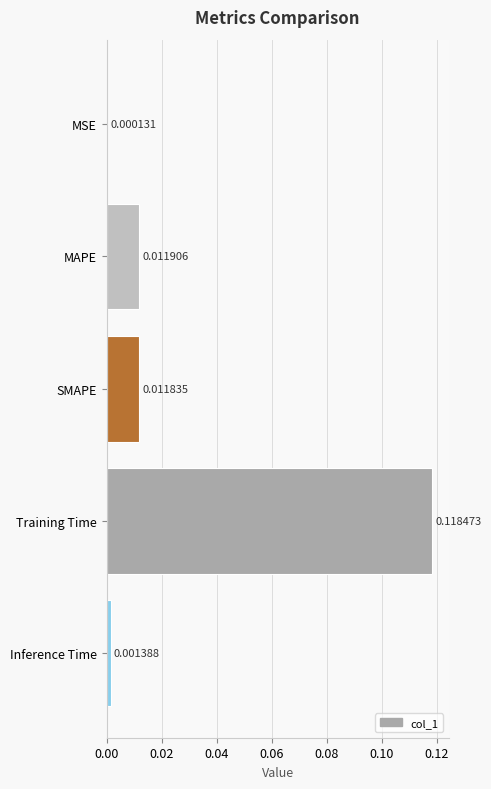

At which label is the value closest to 0?

MSE